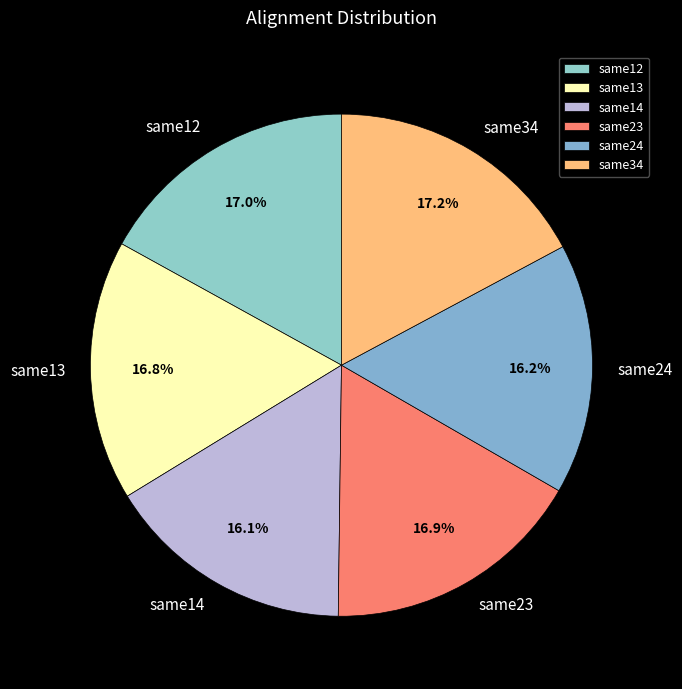

Which has a higher value, same14 or same13?

same13